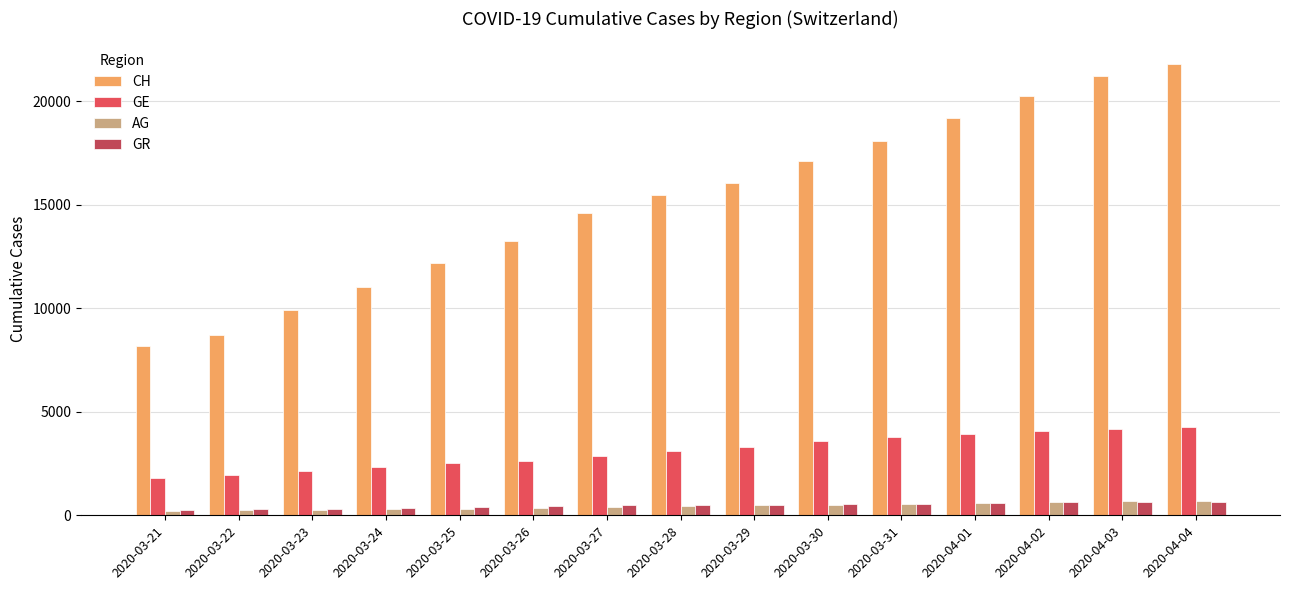

What is the difference between the maximum and minimum values in the GR series?

399